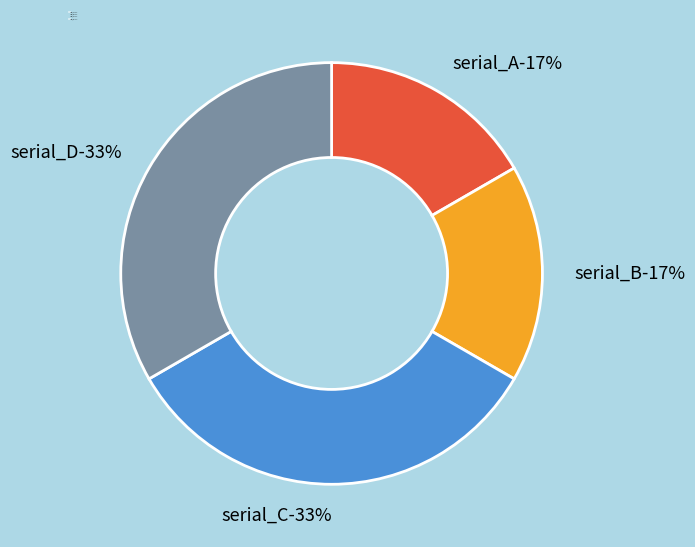

Is serial_D the majority of the pie?

No